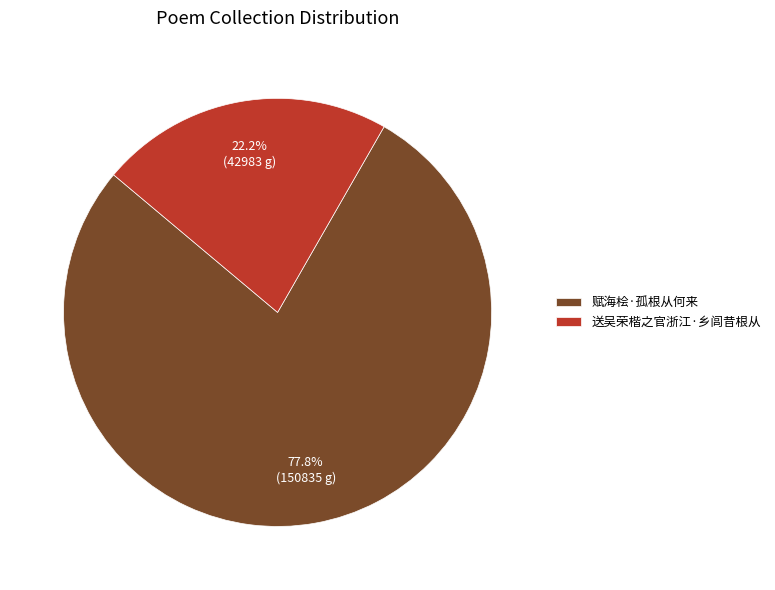

The 送吴荣楷之官浙江·乡闾昔根从 slice represents 22% of the pie. True or false?

True